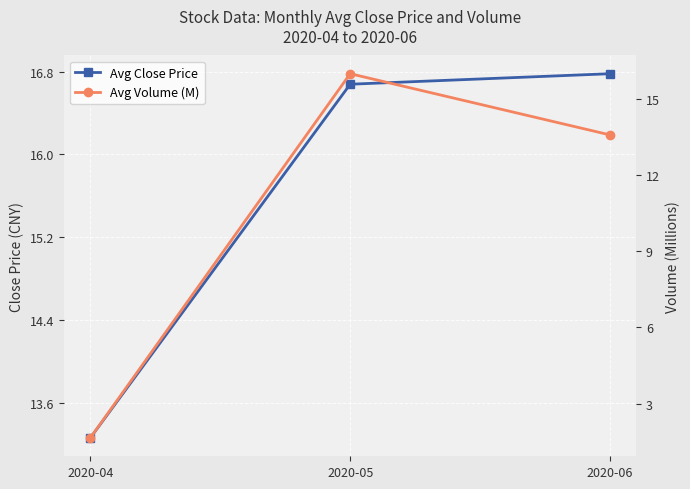

At which category is the sum across all series the highest?

2020-05